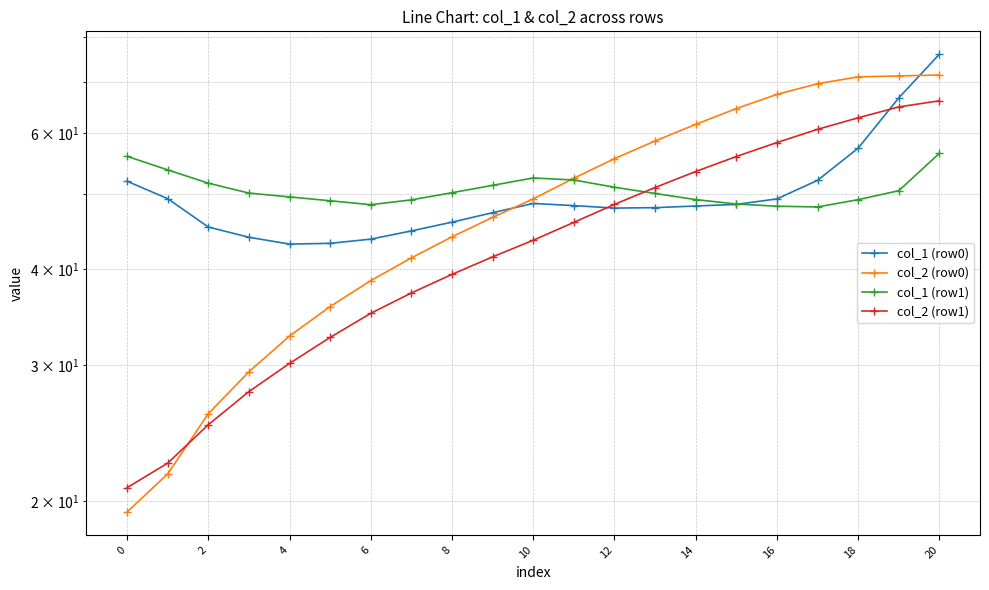

Is it true that col_1 (row0) equals 56.5 at 10?

False